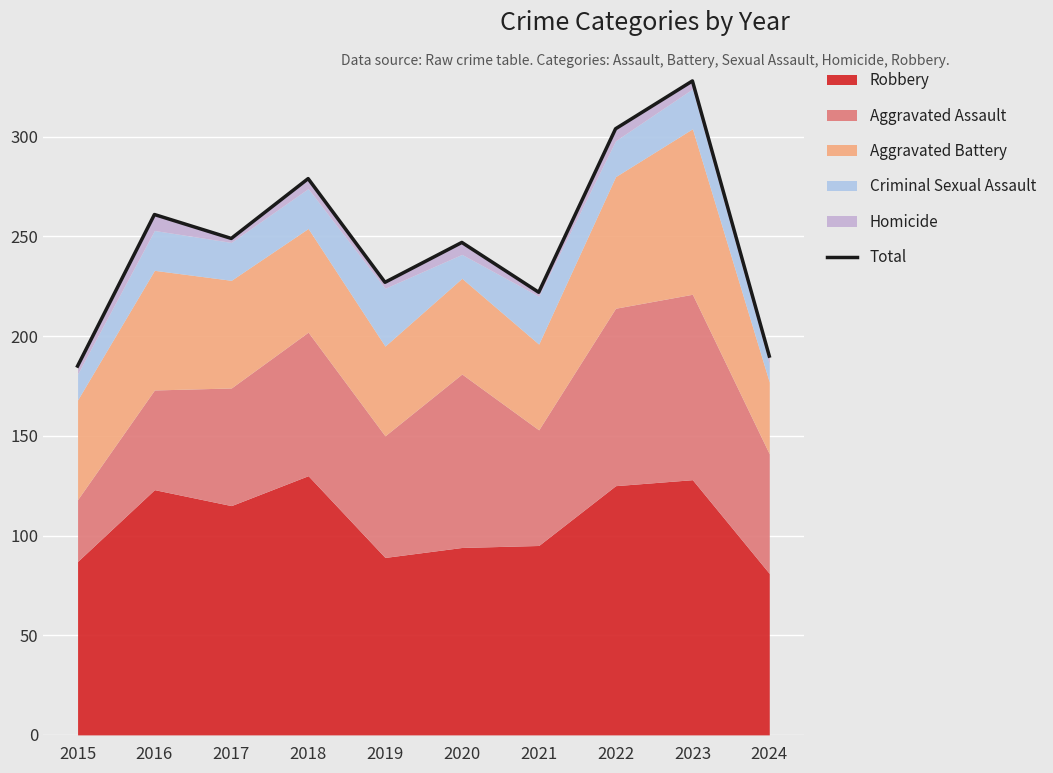

What is the change in value from 2015 to 2016?

+76